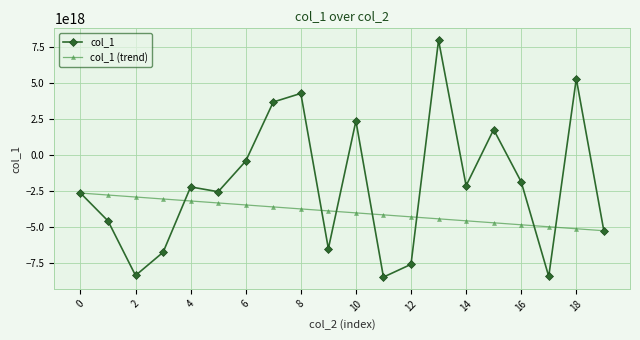

Rank the series by their maximum value, from lowest to highest.

col_1 (trend), col_1